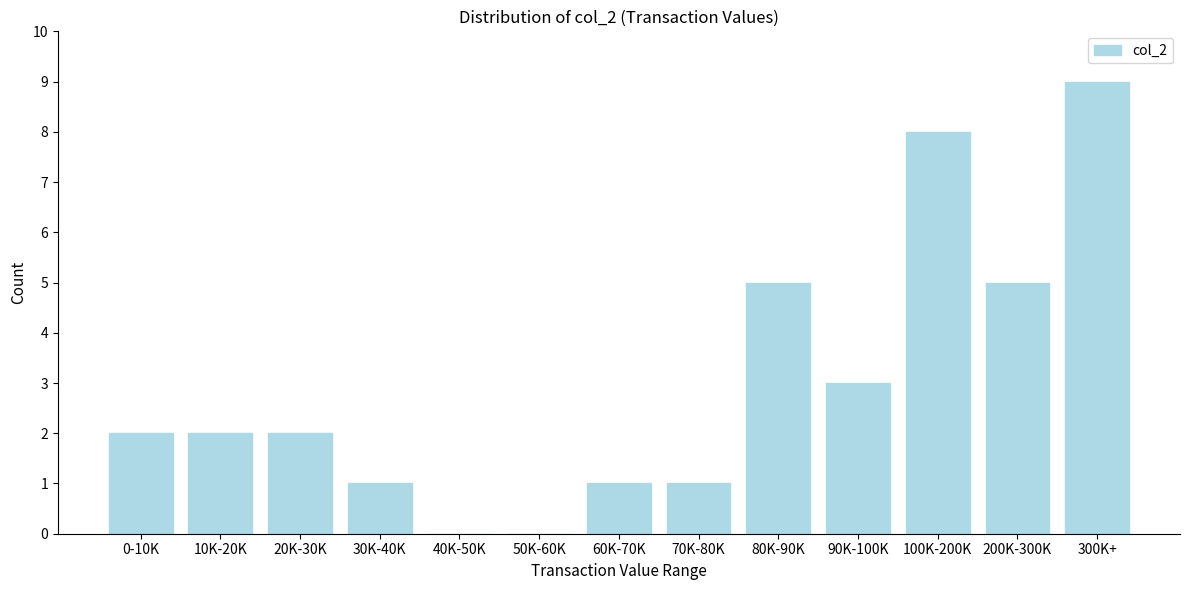

Reading right to left, list all the values displayed in this chart.

300K+=9	200K-300K=5	100K-200K=8	90K-100K=3	80K-90K=5	70K-80K=1	60K-70K=1	50K-60K=0	40K-50K=0	30K-40K=1	20K-30K=2	10K-20K=2	0-10K=2